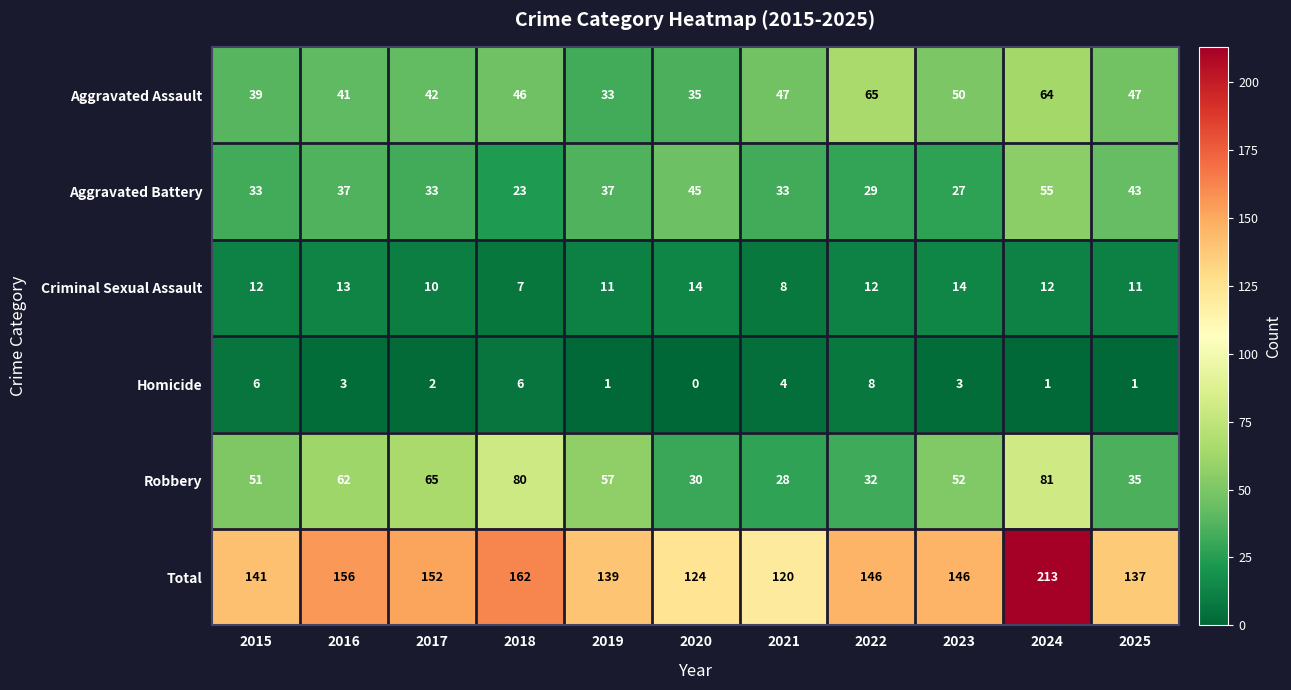

At how many categories does at least one series exceed 143?

6